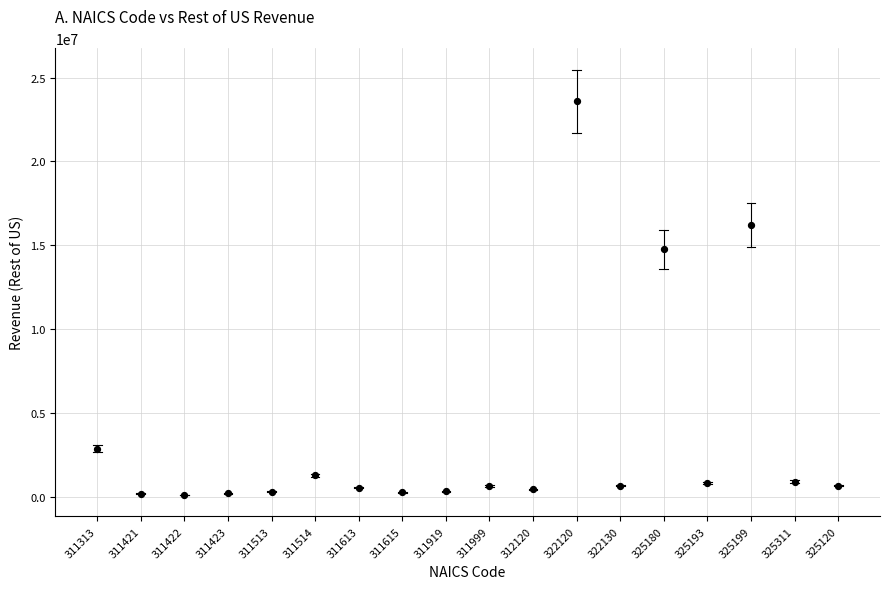

What is the range of Y values (max minus min)?

23469767.2